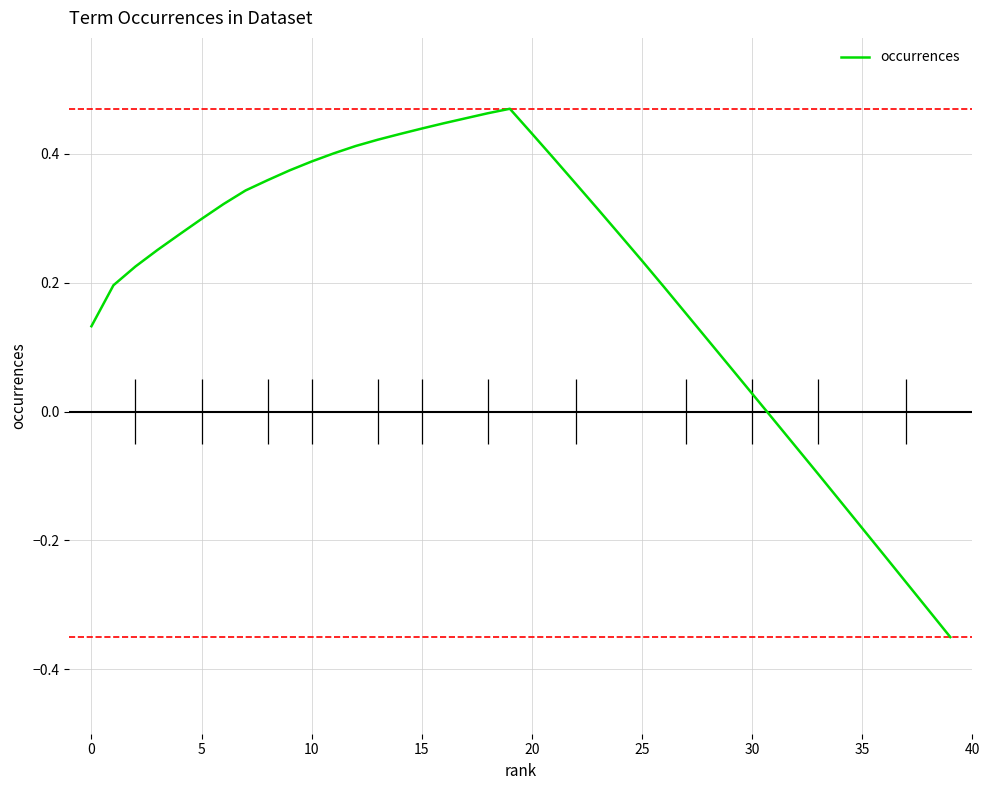

True or false: the data has more than 1 interior local peaks.

False